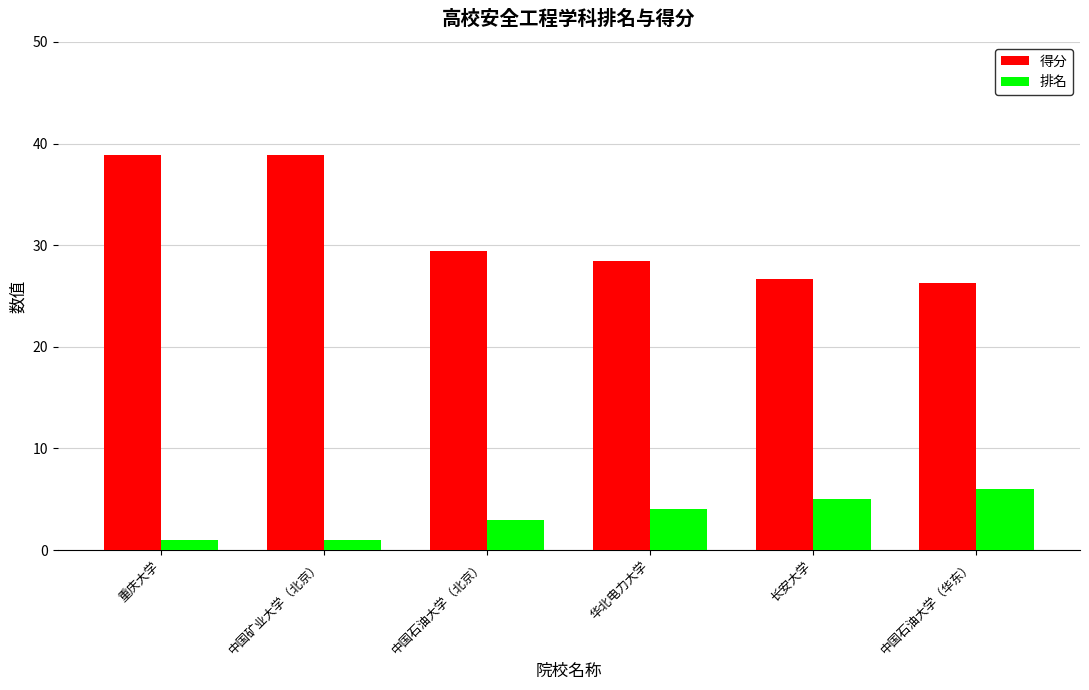

Reading left to right, extract all data points from this chart.

得分: 38.9	38.9	29.4	28.4	26.7	26.3
排名: 1.0	1.0	3.0	4.0	5.0	6.0